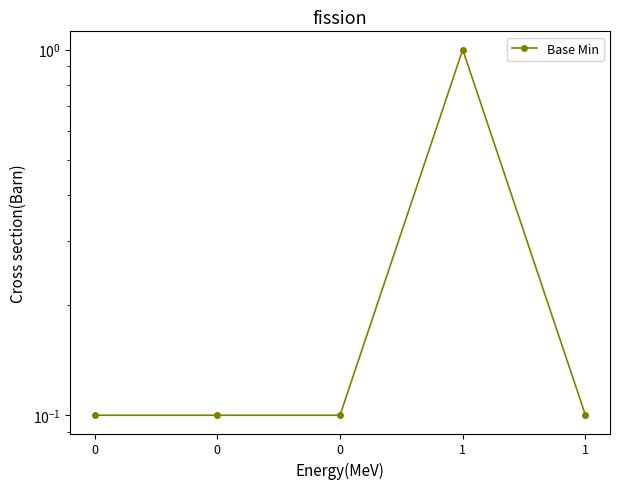

The value at 0 is 0.2. True or false?

False